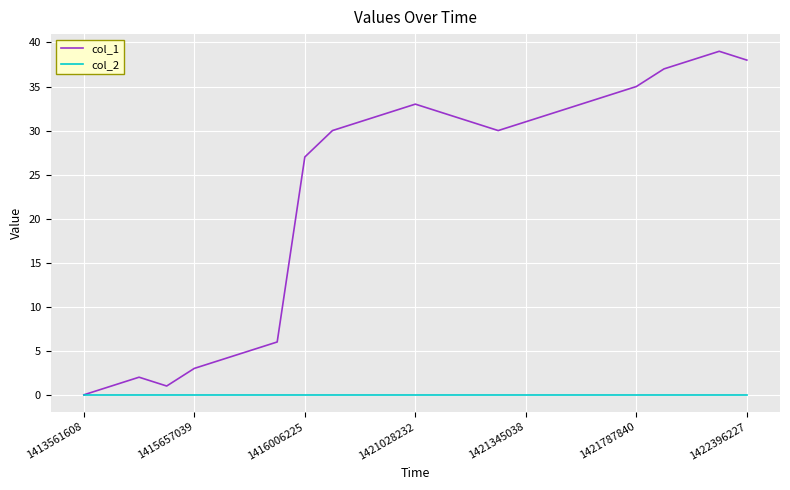

Is this an area chart (filled region under the line)?

No